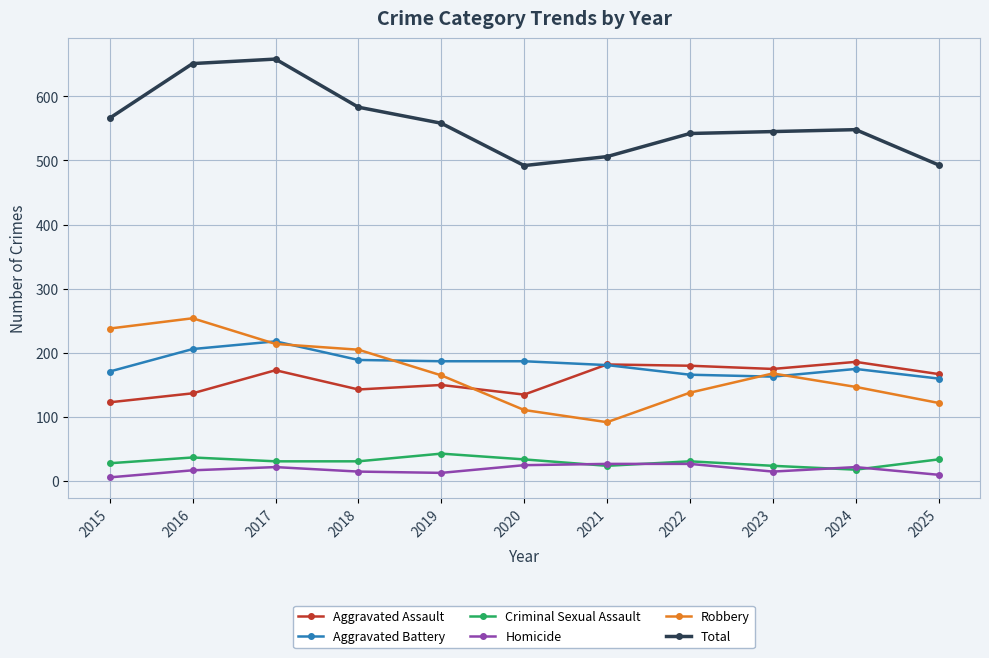

Which series has the largest total across all categories?

Total